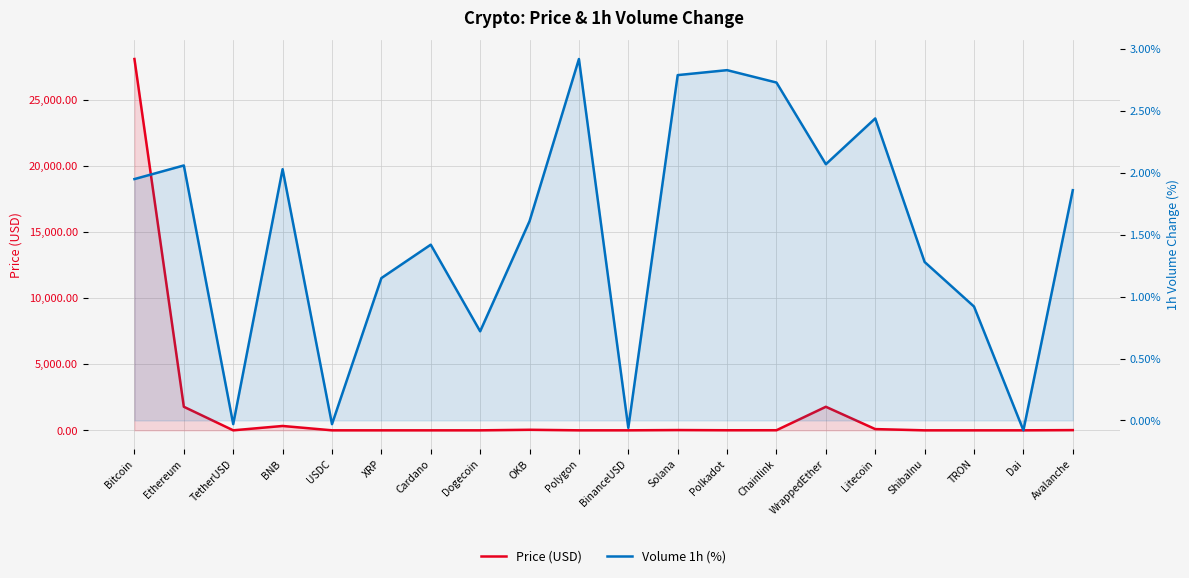

Which series has the widest spread of values?

Price (USD)